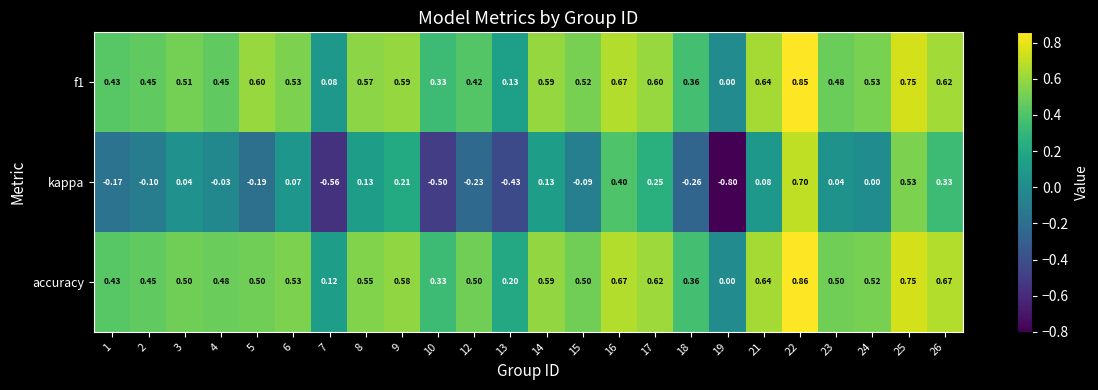

Is the value of kappa at 18 greater than the value of accuracy at 12?

No